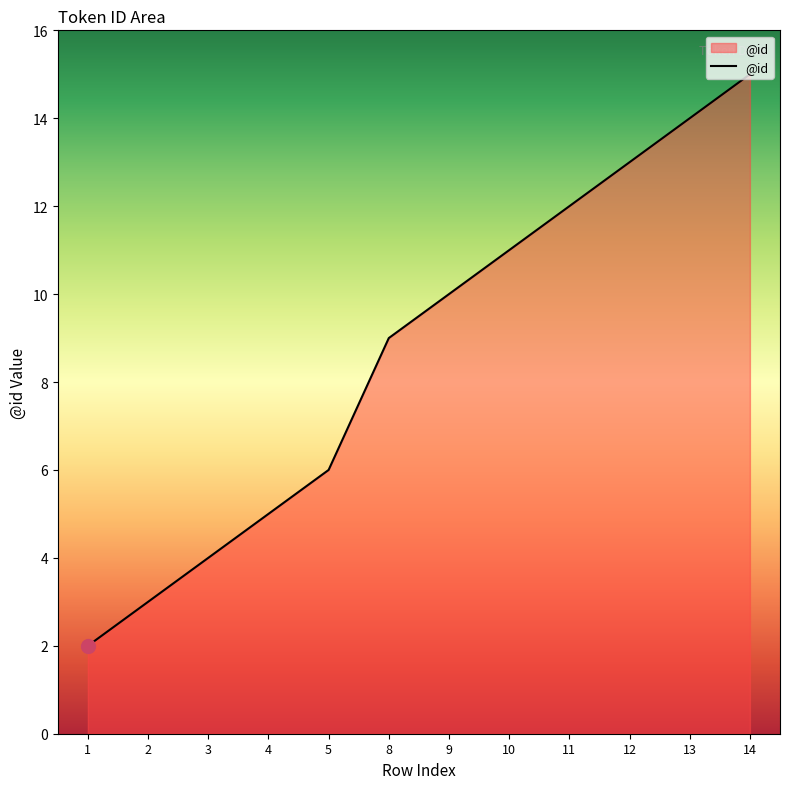

Is it true that the value at 10 is 4?

False